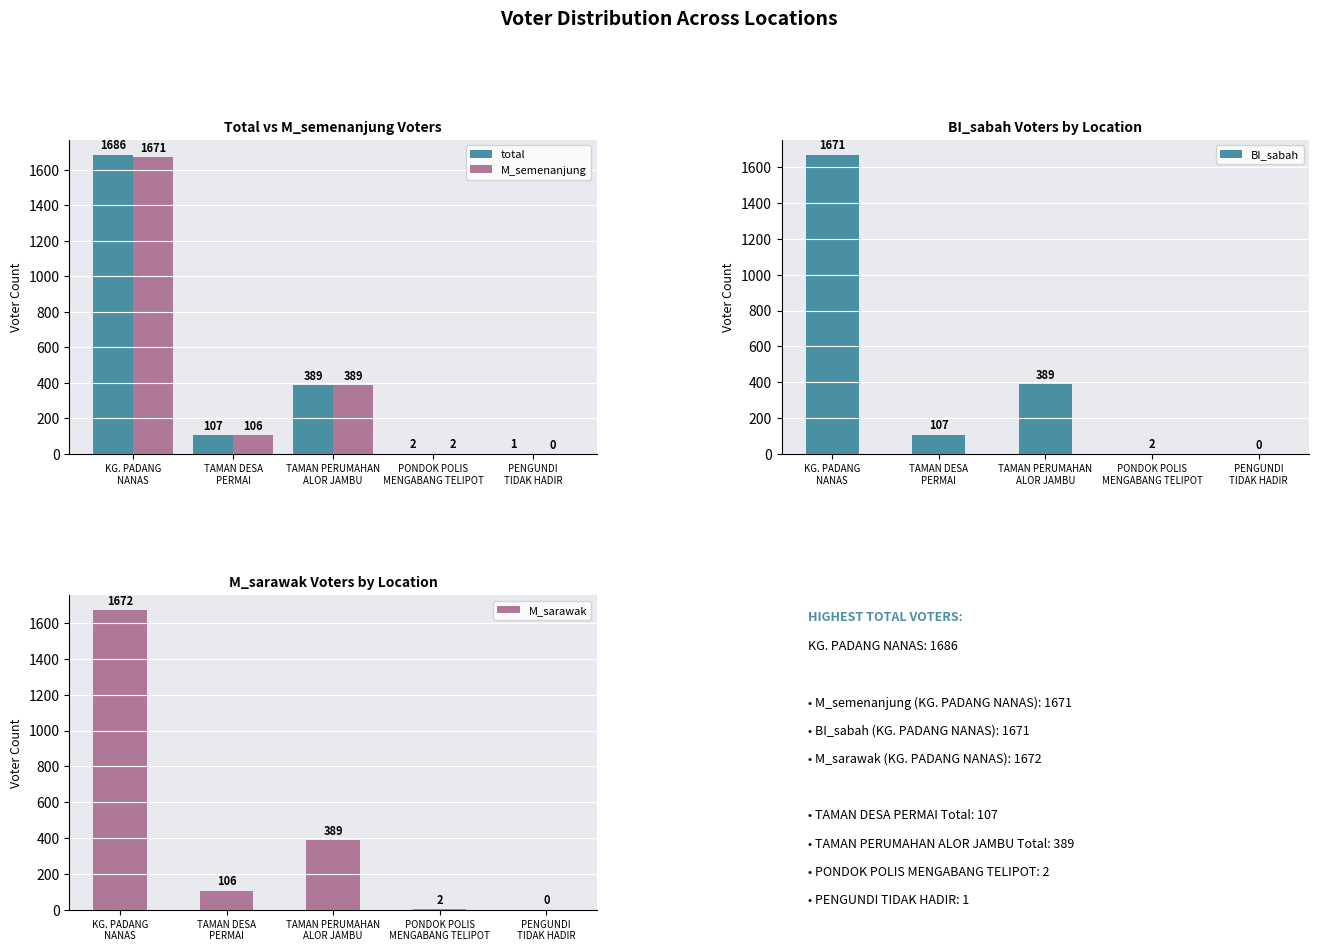

Reading left to right, what are all the values shown in this chart?

total: KG. PADANG
NANAS=1686	TAMAN DESA
PERMAI=107	TAMAN PERUMAHAN
ALOR JAMBU=389	PONDOK POLIS
MENGABANG TELIPOT=2	PENGUNDI
TIDAK HADIR=1
M_semenanjung: KG. PADANG
NANAS=1671	TAMAN DESA
PERMAI=106	TAMAN PERUMAHAN
ALOR JAMBU=389	PONDOK POLIS
MENGABANG TELIPOT=2	PENGUNDI
TIDAK HADIR=0
BI_sabah: KG. PADANG
NANAS=1671	TAMAN DESA
PERMAI=107	TAMAN PERUMAHAN
ALOR JAMBU=389	PONDOK POLIS
MENGABANG TELIPOT=2	PENGUNDI
TIDAK HADIR=0
M_sarawak: KG. PADANG
NANAS=1672	TAMAN DESA
PERMAI=106	TAMAN PERUMAHAN
ALOR JAMBU=389	PONDOK POLIS
MENGABANG TELIPOT=2	PENGUNDI
TIDAK HADIR=0